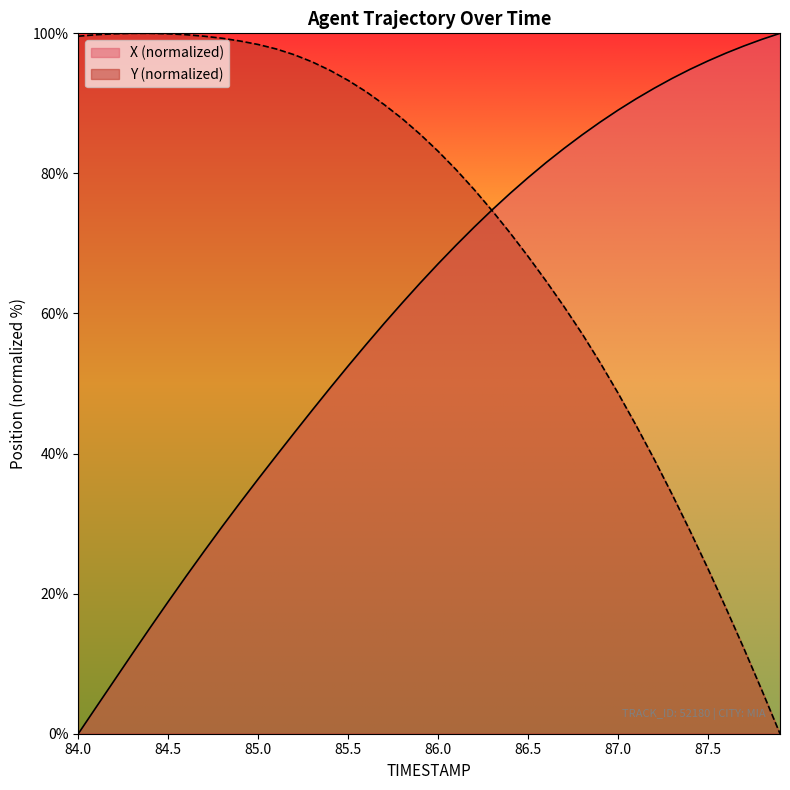

Which series changed the most between 86.8 and 87.2?

Y